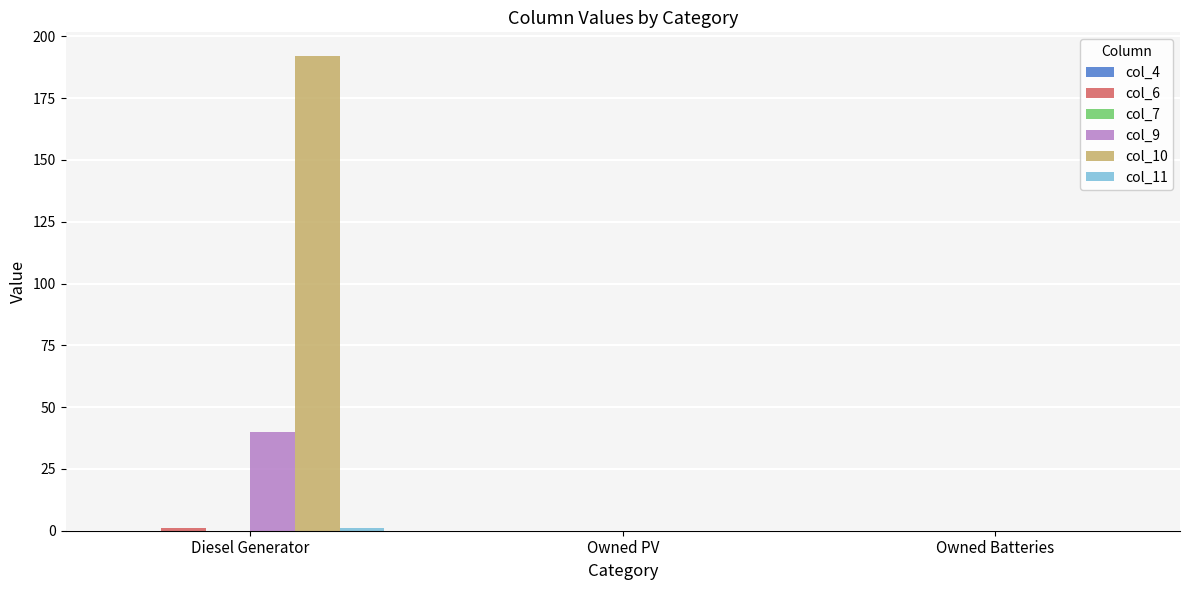

The col_9 series shows 0 at Owned Batteries. True or false?

True